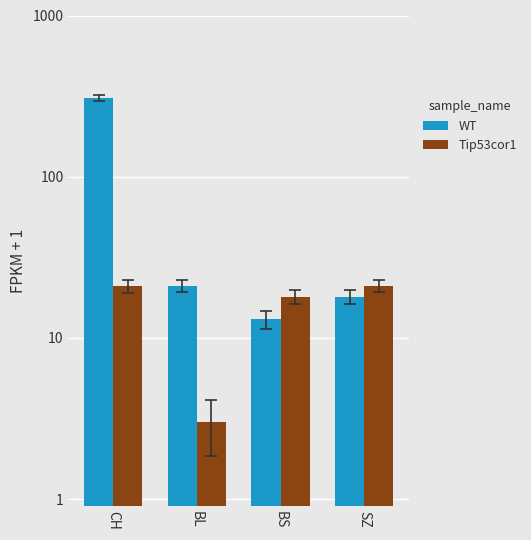

Reading right to left, list all the values displayed in this chart.

WT: 18	13	21	309
Tip53cor1: 21	18	3	21